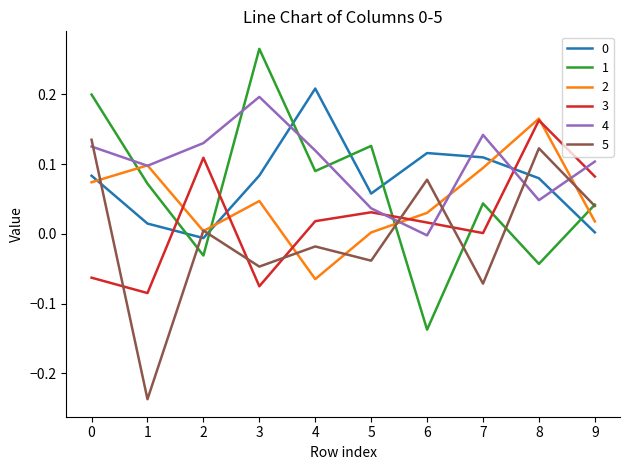

Does the chart have visible grid lines?

No